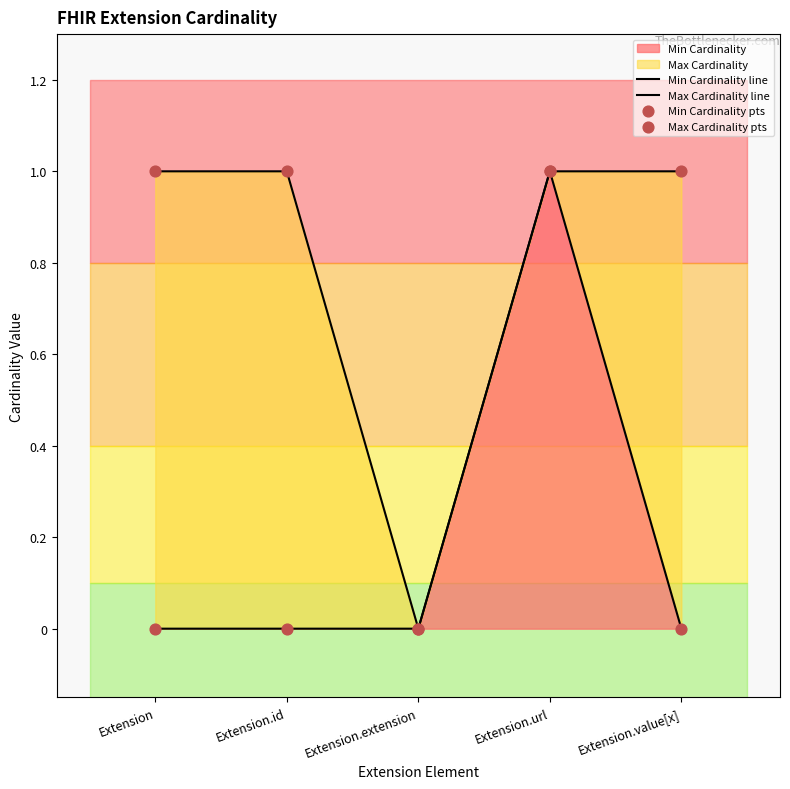

Which series has the largest total across all categories?

Max Cardinality line